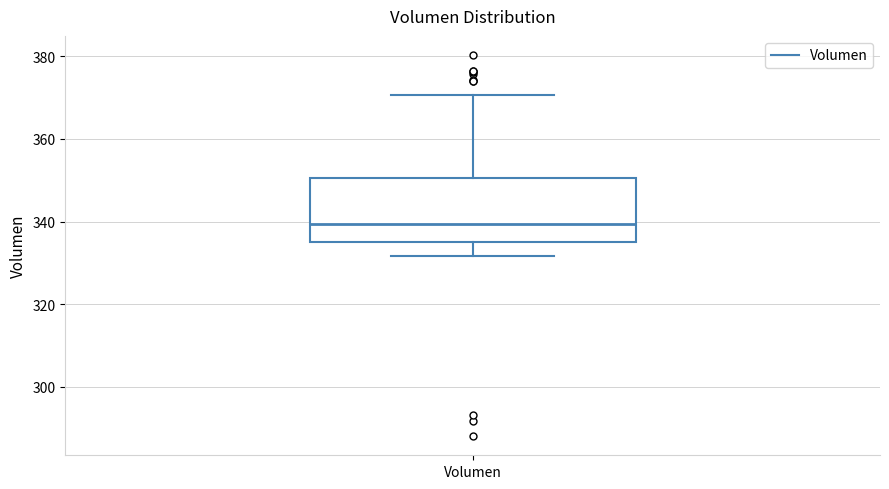

Read this box plot against the y-axis: the position of the median line, the range covered by the box, and the ends of both whiskers. The values are not printed on the chart, so give them approximately, as read against the axis.

median 340, box 336 to 350, whiskers 332 to 370